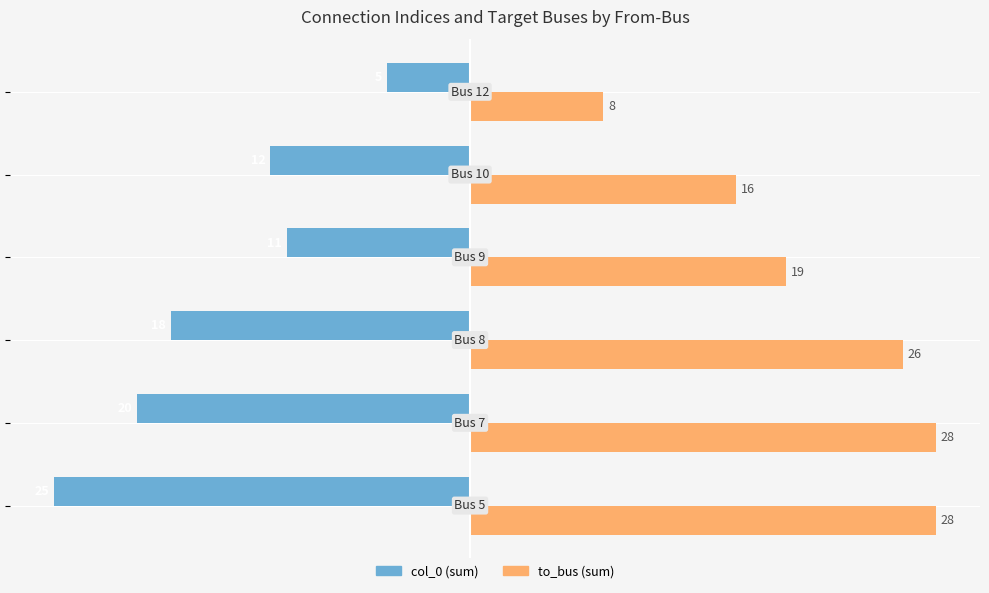

What is the minimum value shown in the chart?

-25